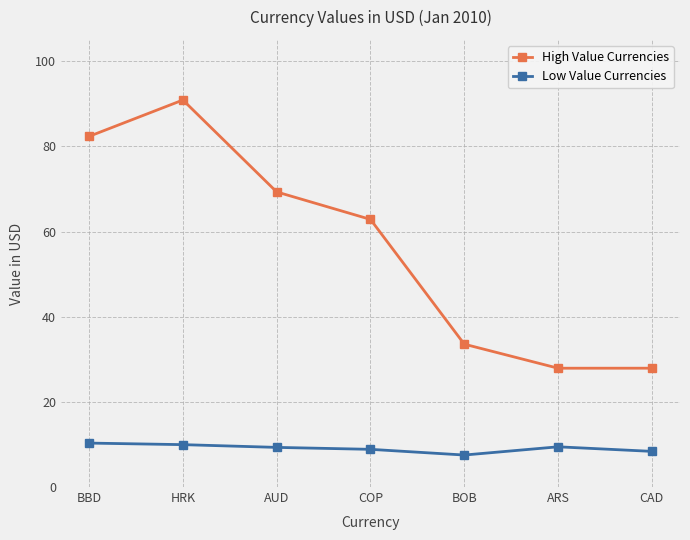

What is the spread (max minus min) of values at AUD?

60.0